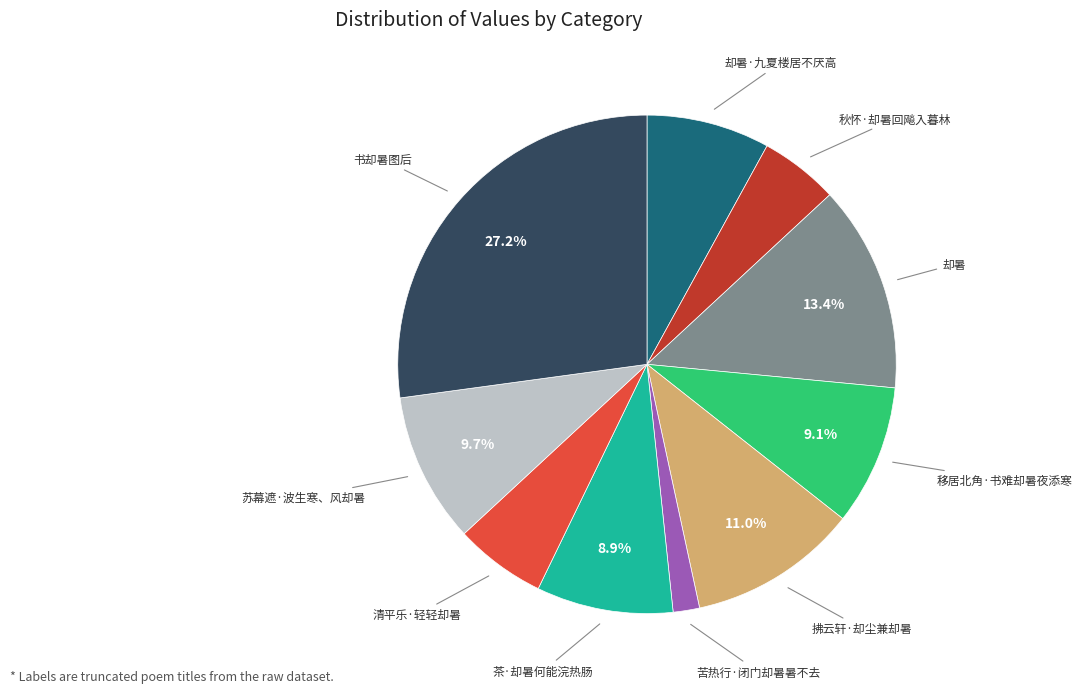

Is there any slice that represents more than half of the pie?

No